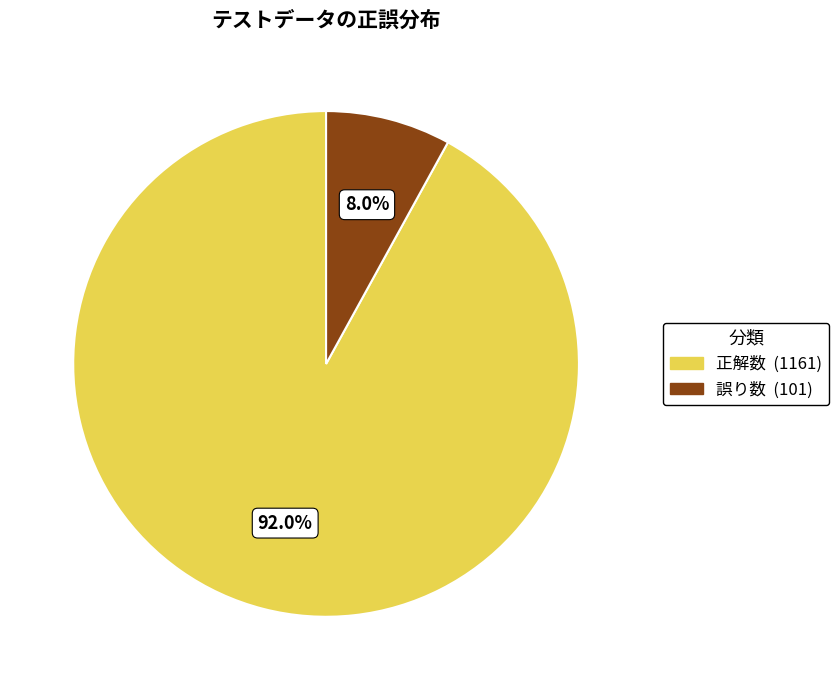

Which slice is the smallest?

誤り数 (101)